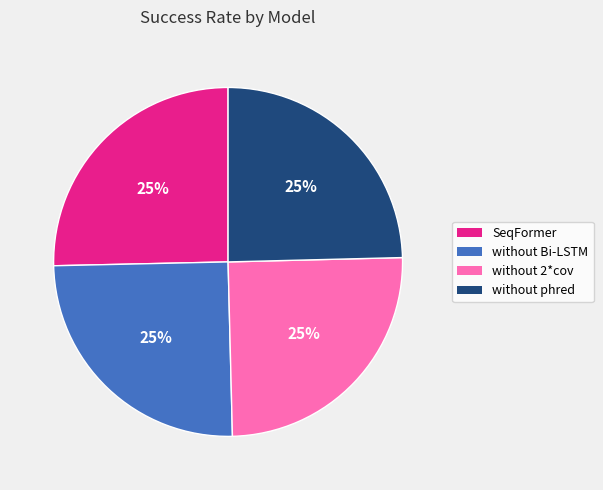

To the nearest percent, what portion does without Bi-LSTM represent?

25%